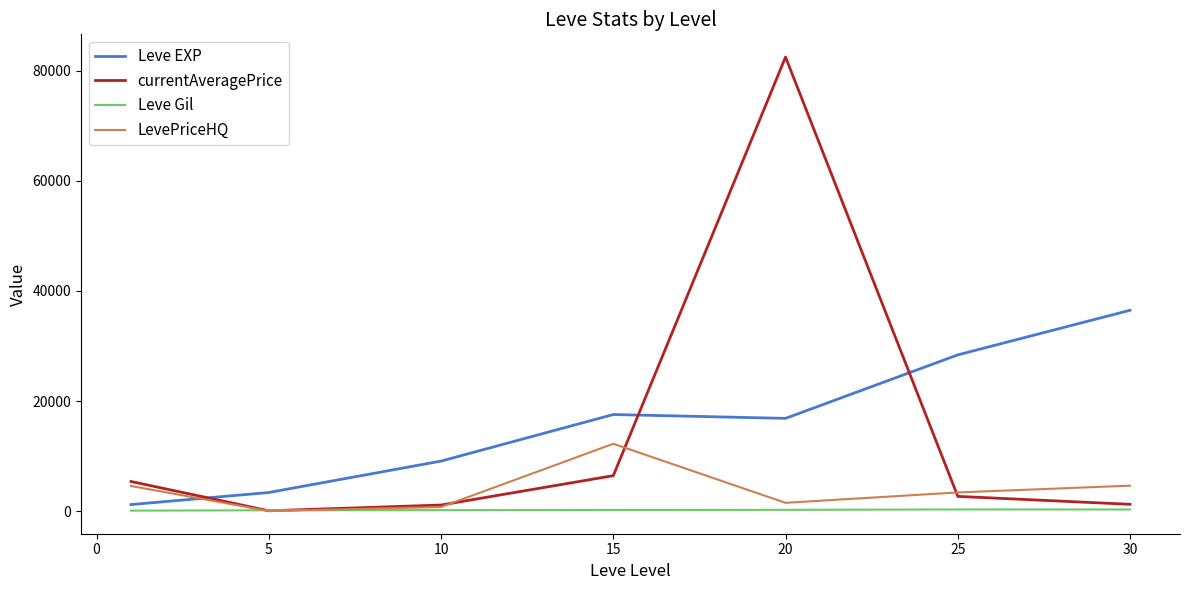

List the series in order of their peak value, lowest first.

Leve Gil, LevePriceHQ, Leve EXP, currentAveragePrice